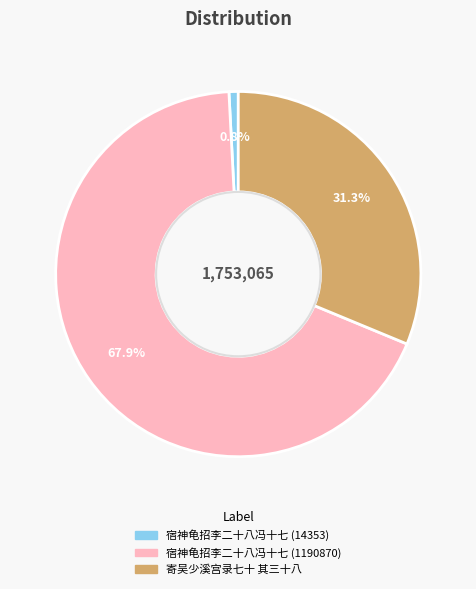

How much of the chart is everything except 宿神龟招李二十八冯十七 (14353)?

99.2%